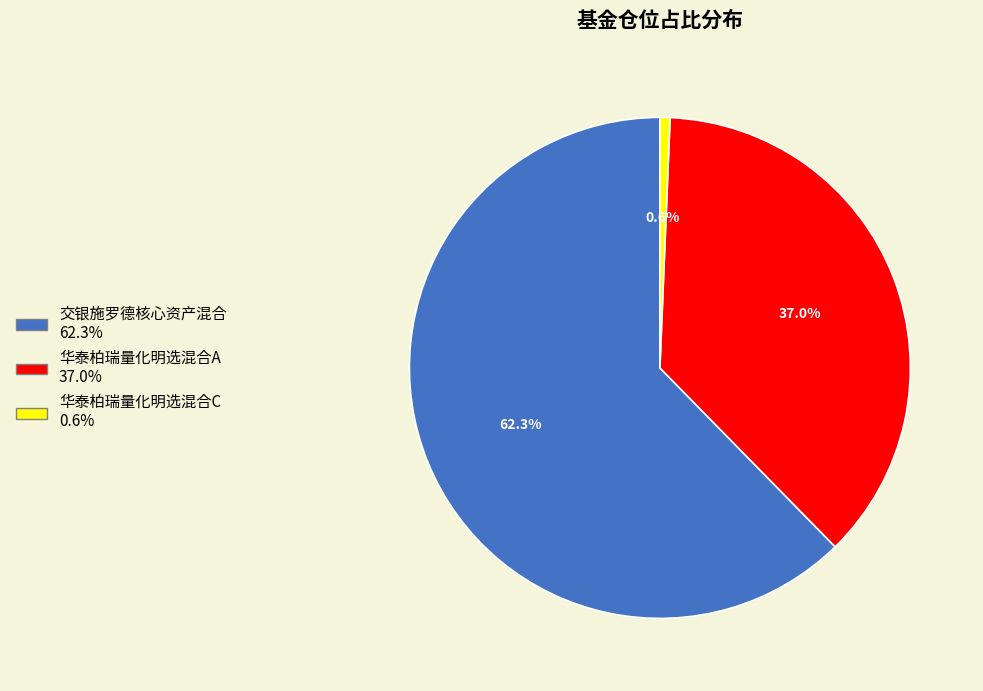

To the nearest percent, what is the average slice percentage?

33%